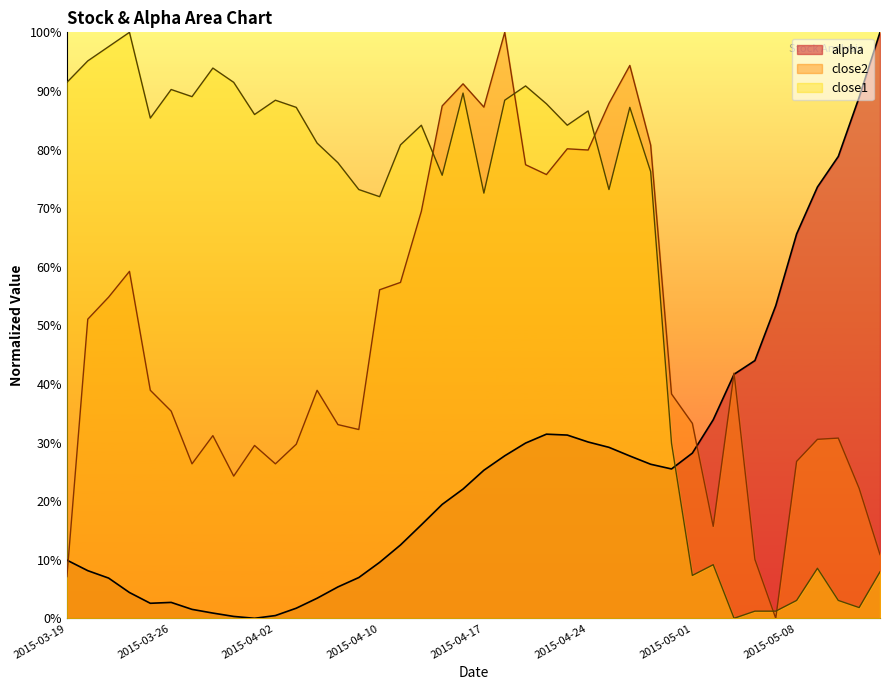

What position from the right is 2015-03-26?

35